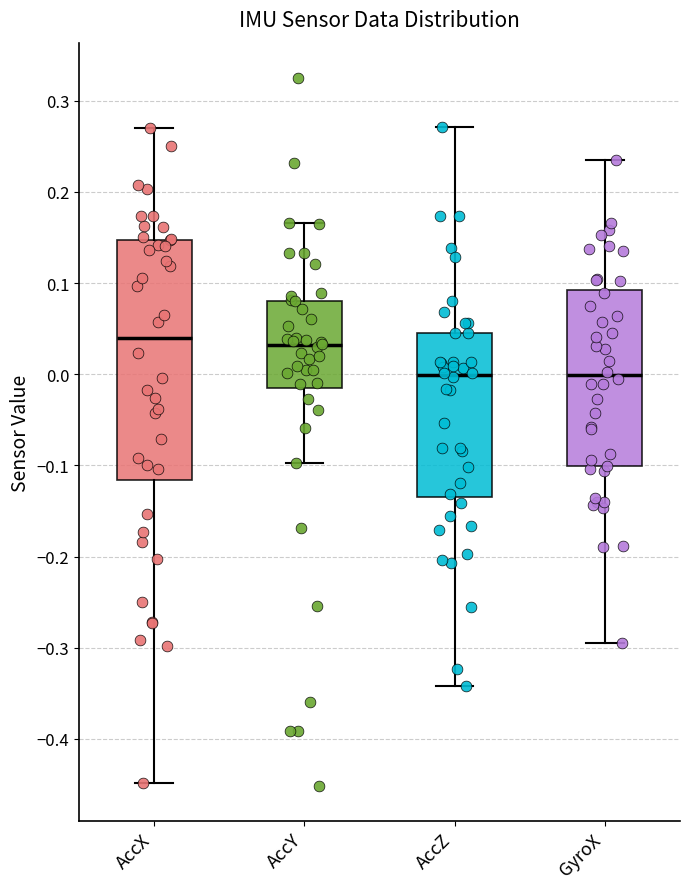

Reading left to right, read every box against the y-axis: the position of its median line, the range the box covers, and the ends of its whiskers. The values are not printed on the chart, so give them approximately, as read against the axis.

AccX: median 0.04, box -0.12 to 0.15, whiskers -0.45 to 0.27
AccY: median 0.03, box -0.02 to 0.08, whiskers -0.10 to 0.17
AccZ: median 0.00, box -0.13 to 0.04, whiskers -0.34 to 0.27
GyroX: median 0.00, box -0.10 to 0.09, whiskers -0.30 to 0.24